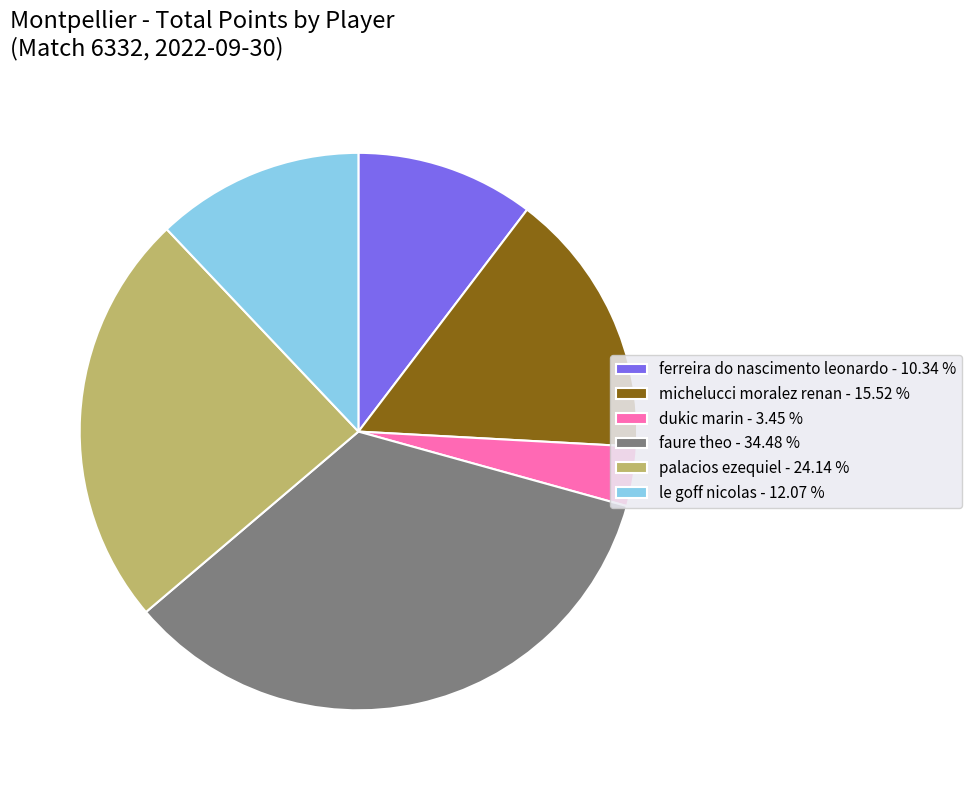

Between le goff nicolas and faure theo, which is larger?

faure theo